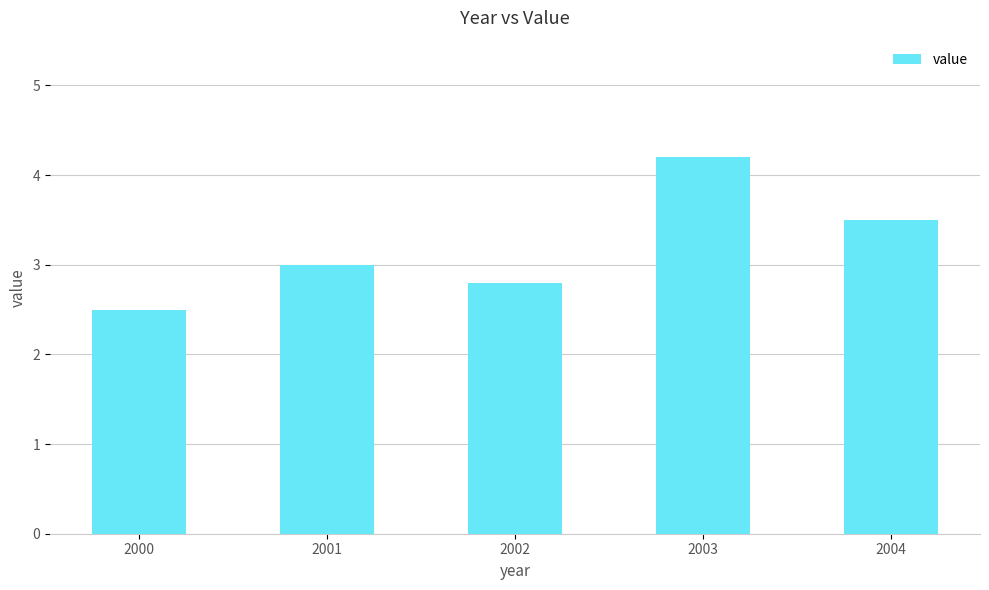

True or false: the data shows 2.5 at 2003.

False